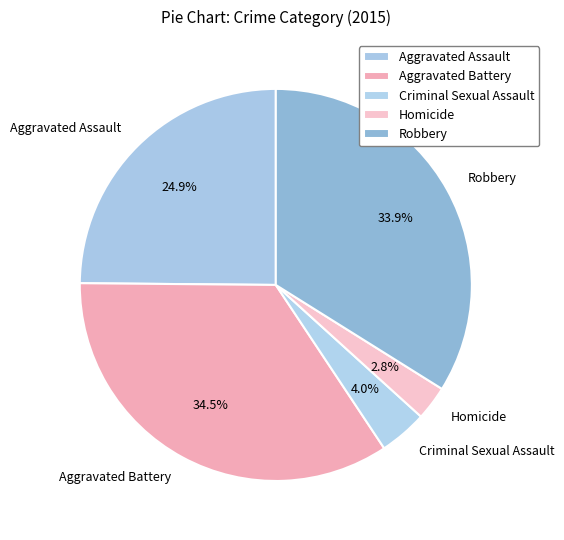

To the nearest percent, what is the difference between the largest and smallest slice percentages?

32%